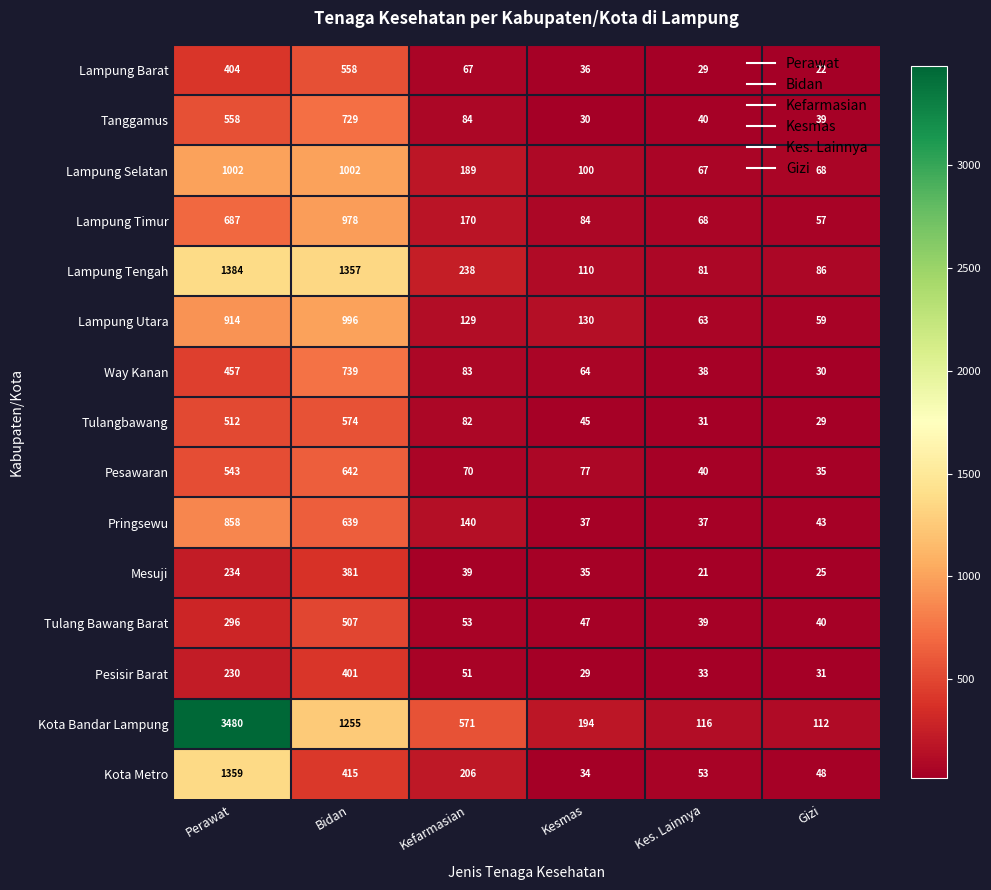

Which series changed the most between Kes. Lainnya and Gizi?

Lampung Timur